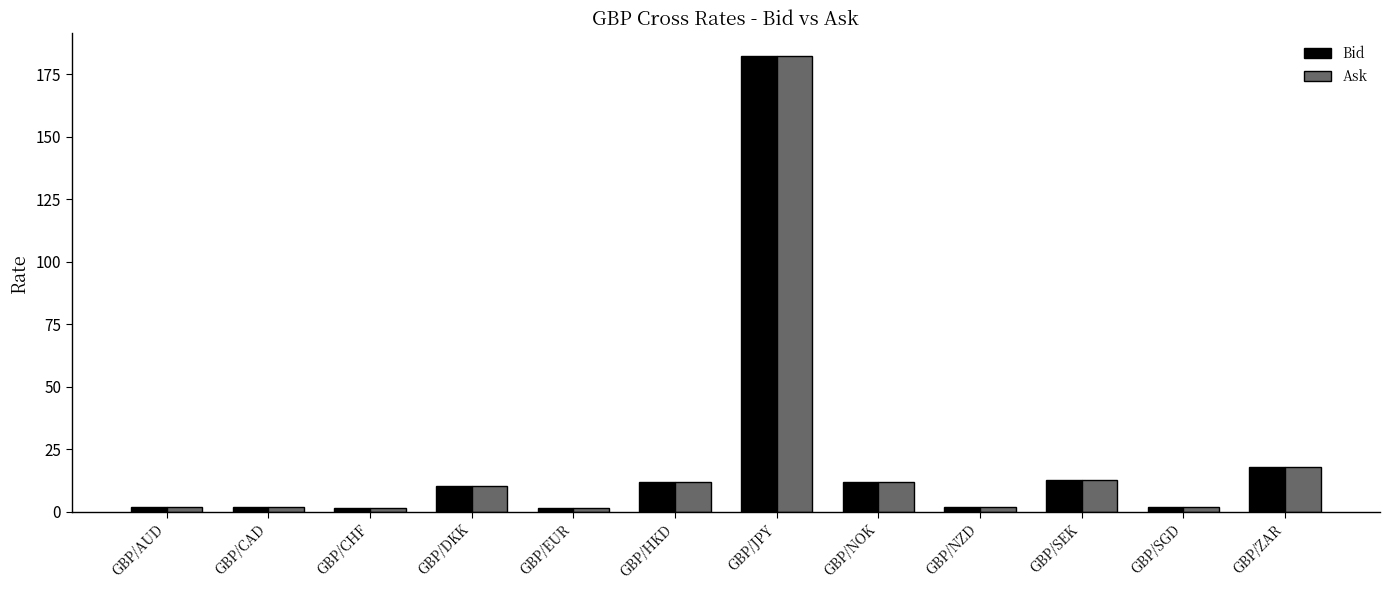

What is the smallest value displayed?

1.4